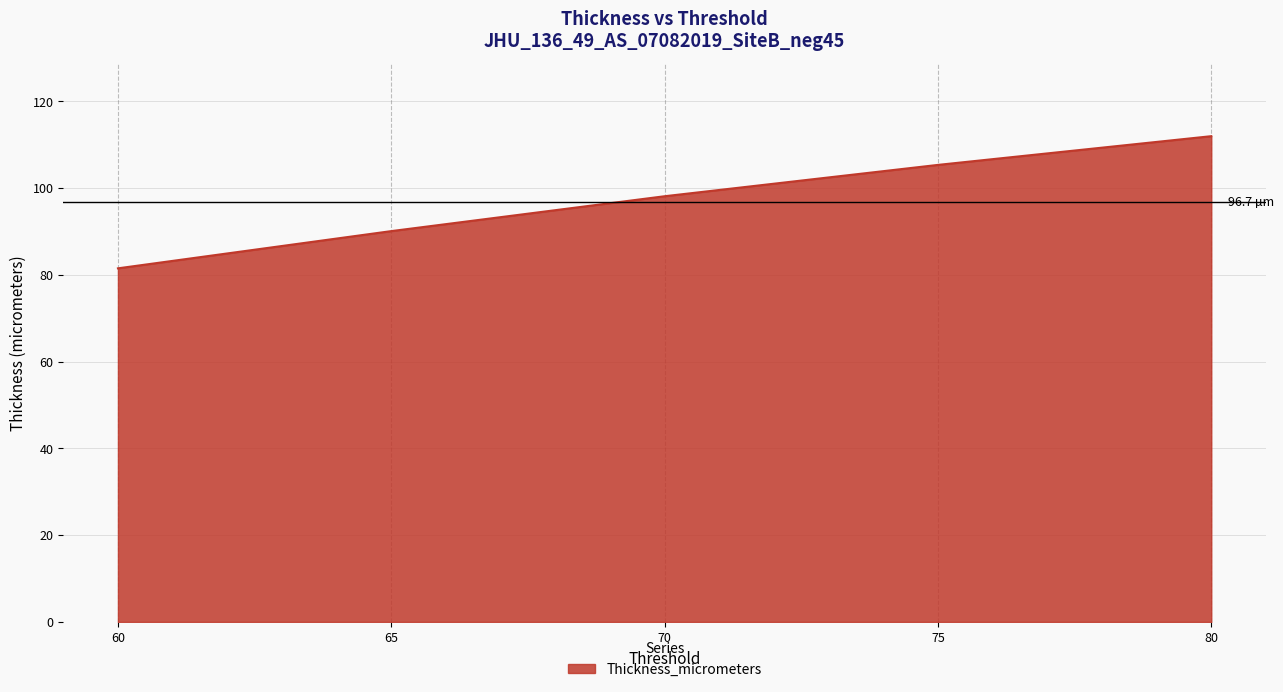

True or false: there are more than 2 points higher than both neighbors.

False